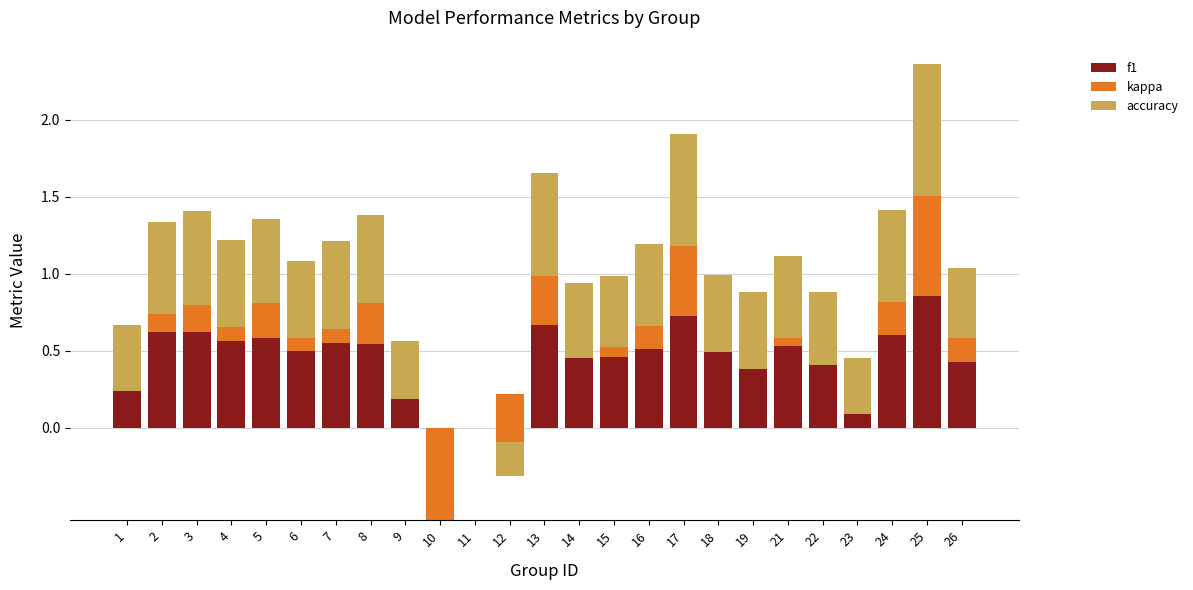

At which category is the sum across all series the highest?

25